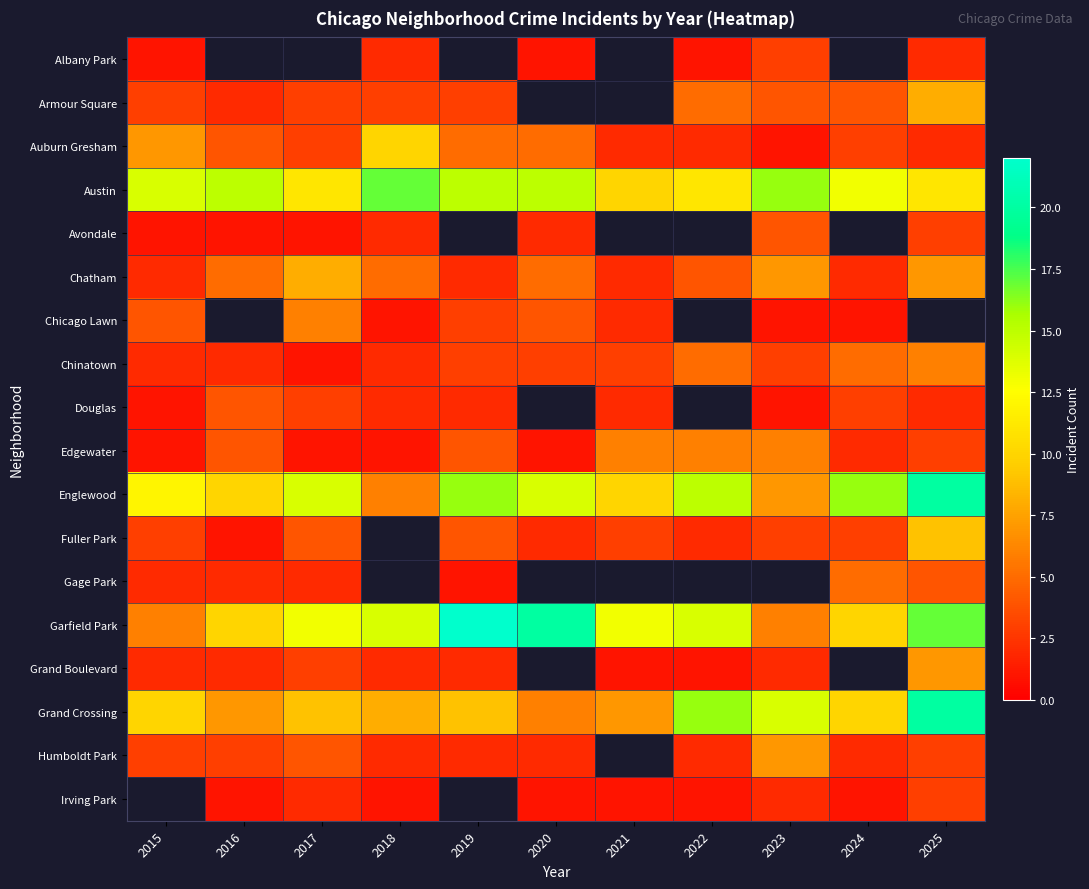

Which series has the largest range (max minus min)?

Garfield Park